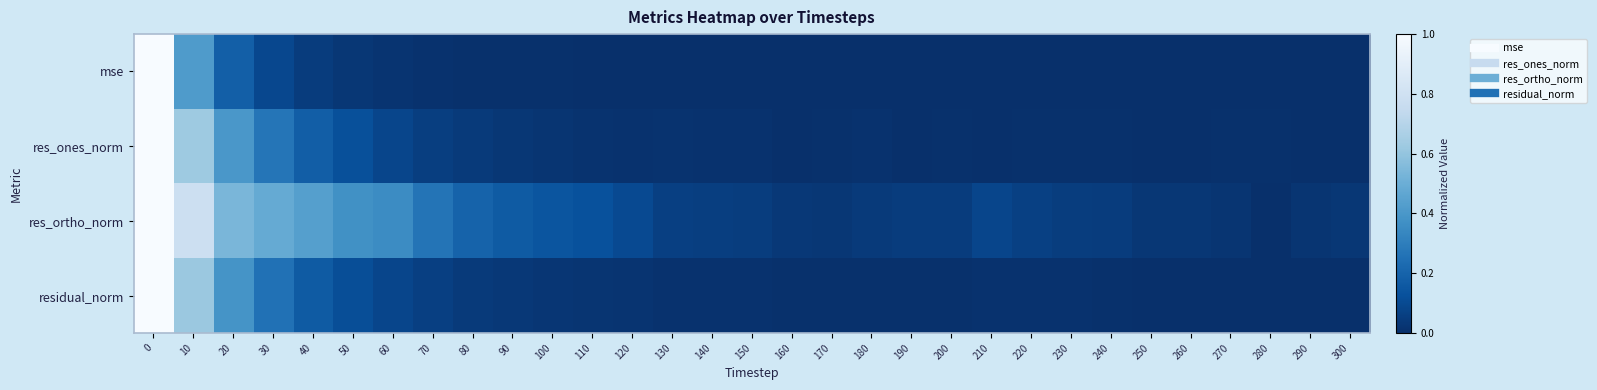

Which series has the widest spread of values?

row_0